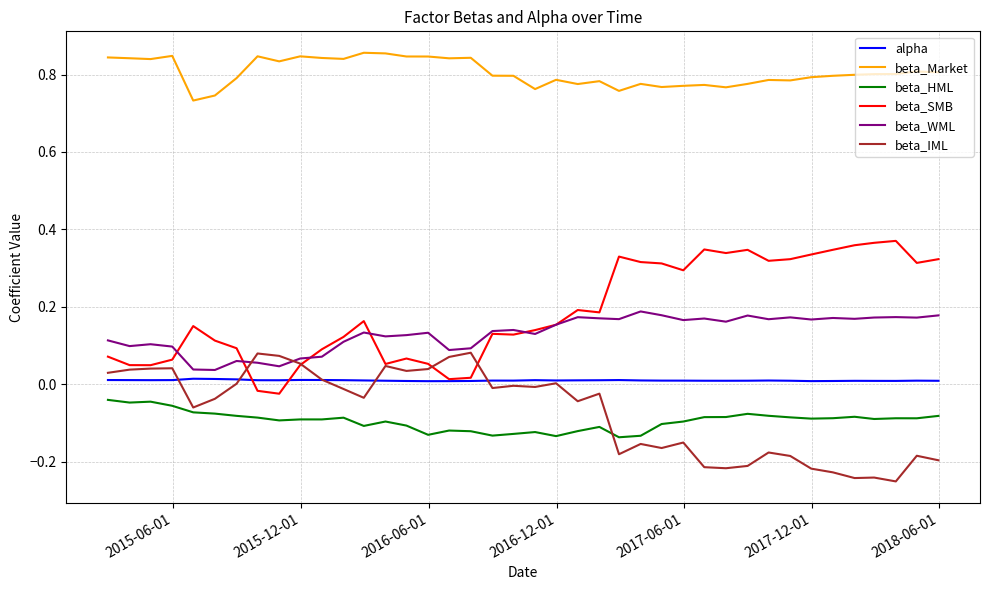

True or false: beta_Market and beta_IML cross at least once.

False